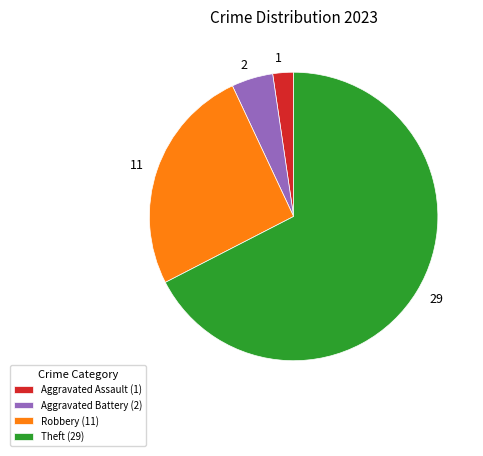

Do 1 and 29 together represent more than half of the pie?

Yes